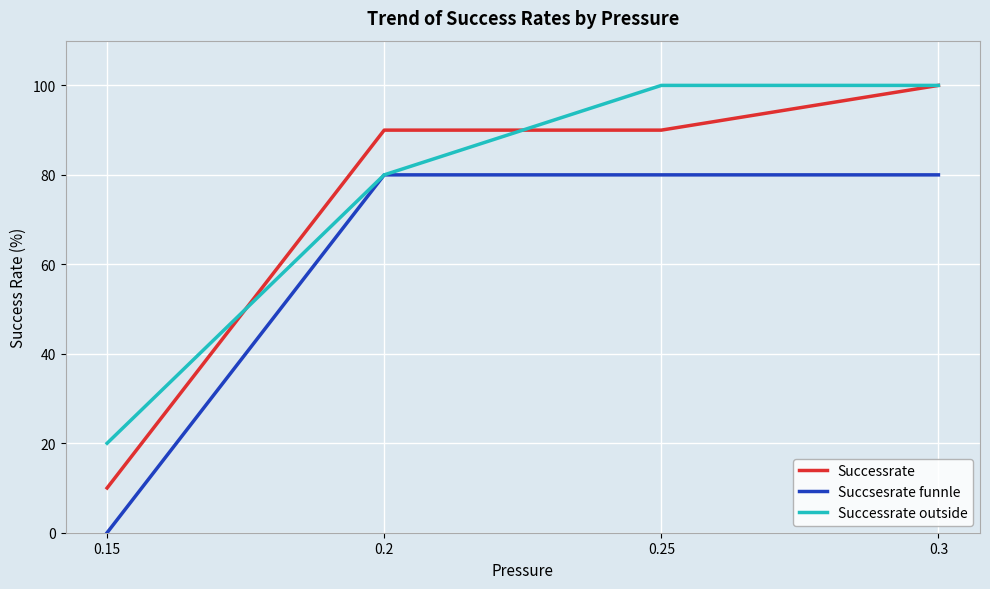

Which series changed the most between 0.25 and 0.3?

Successrate